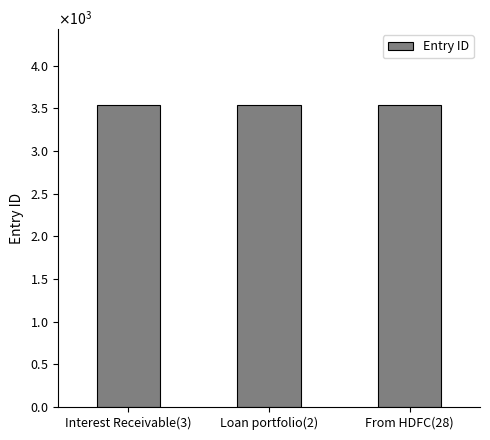

What is the sum of the values at Interest Receivable(3) and Loan portfolio(2)?

7081